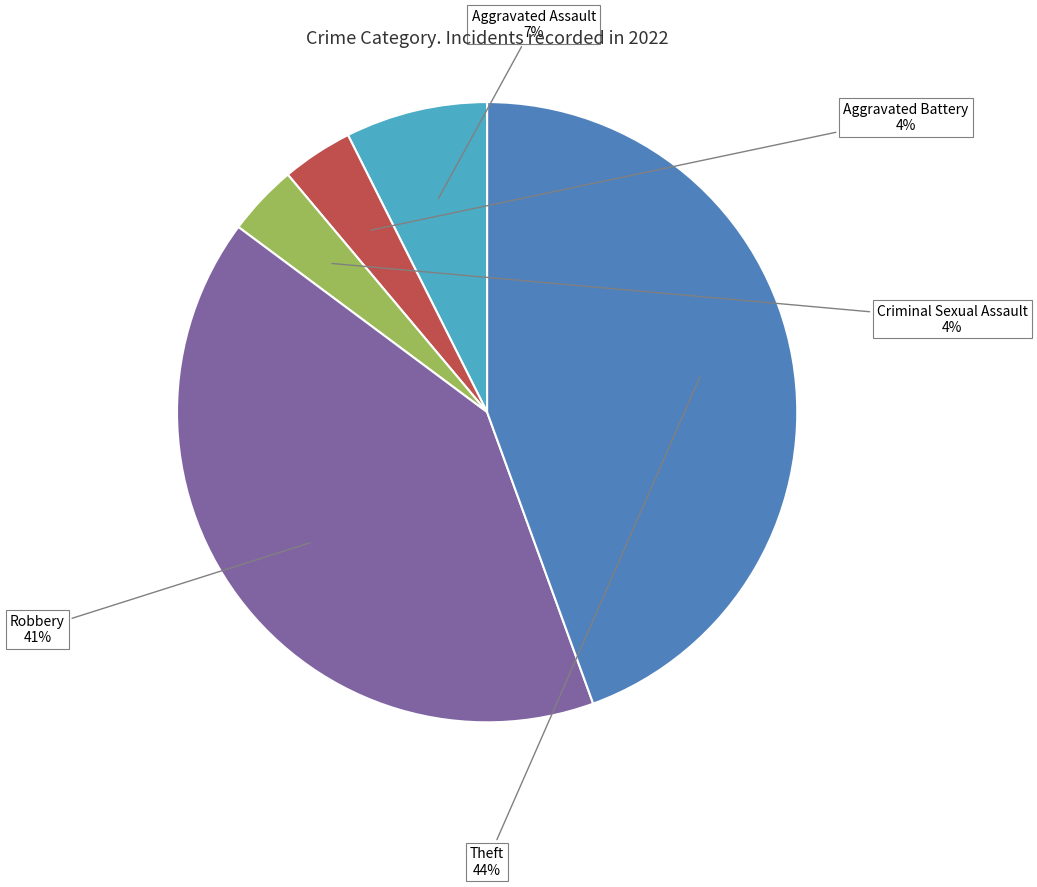

What is the largest slice in the pie chart?

Theft